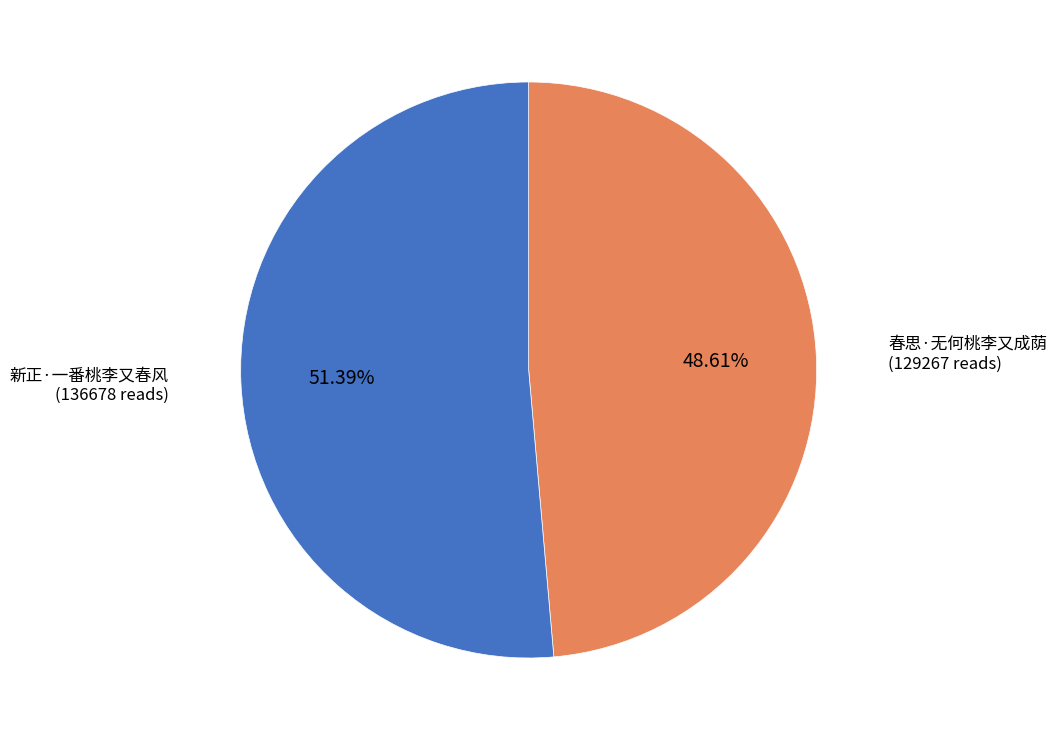

Which slice is the largest?

新正·一番桃李又春风